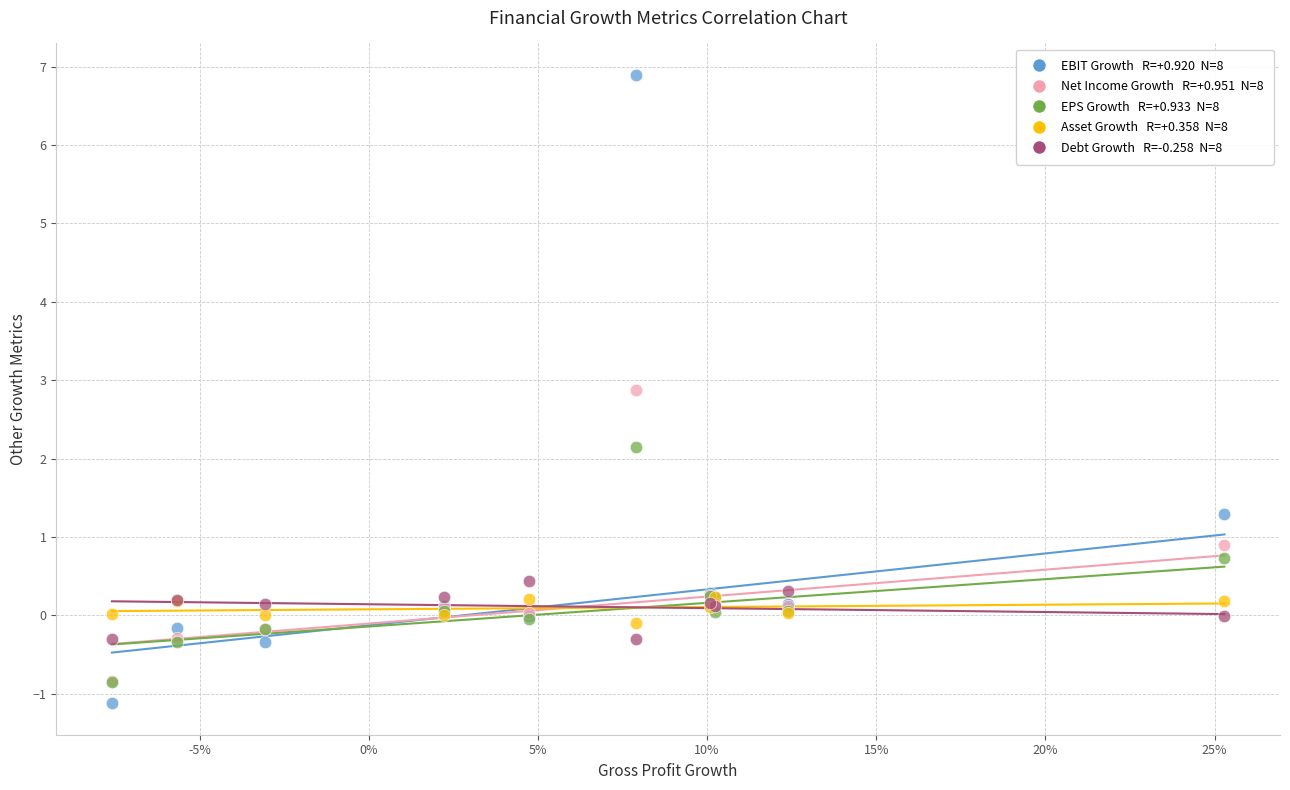

Across all series, what Y value is closest to 2?

2.1